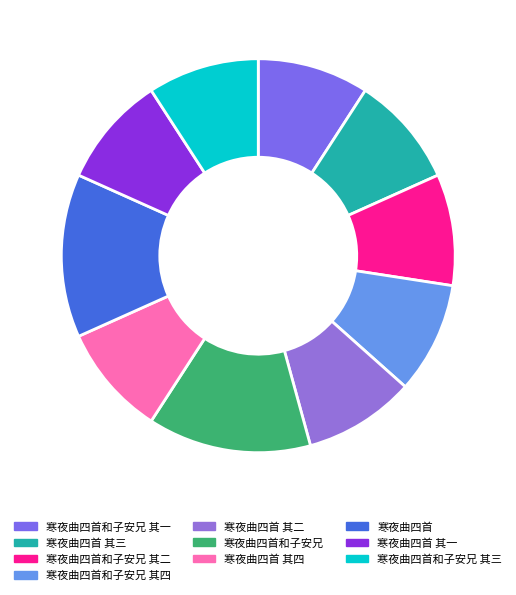

Does any single category account for the majority?

No